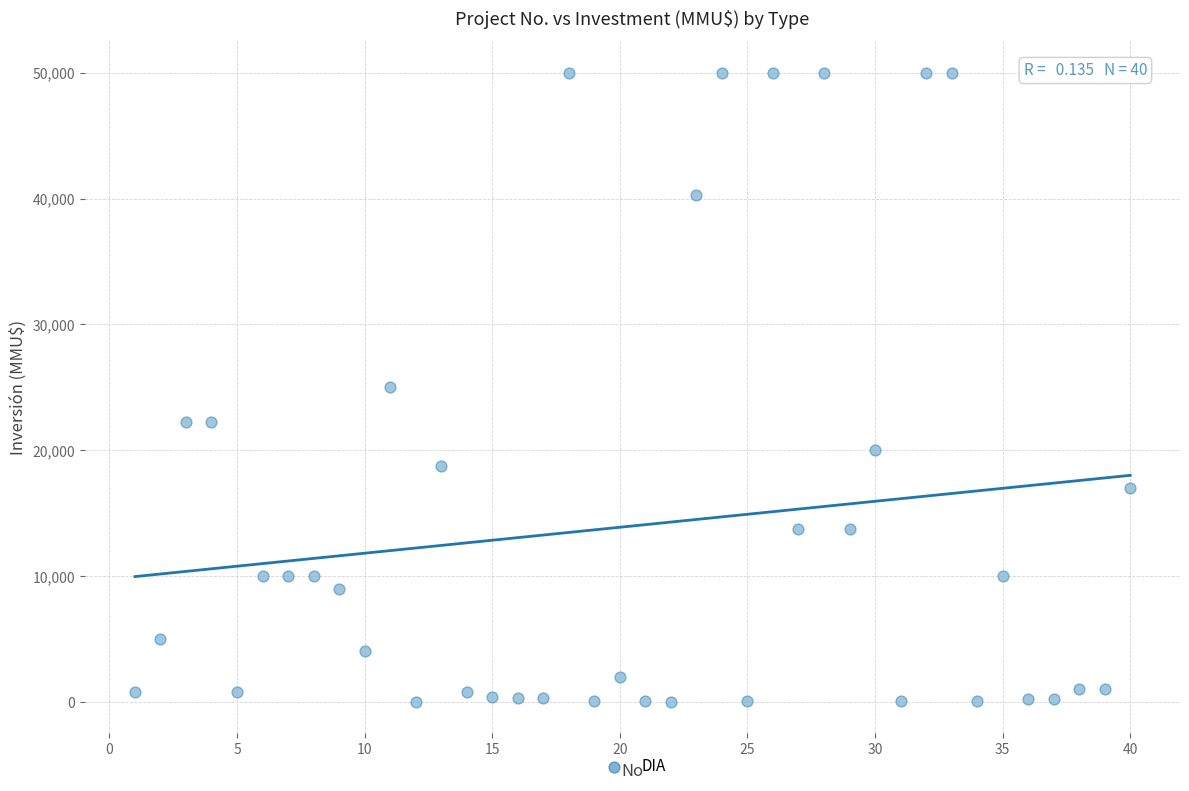

What is the range of X values (max minus min)?

39